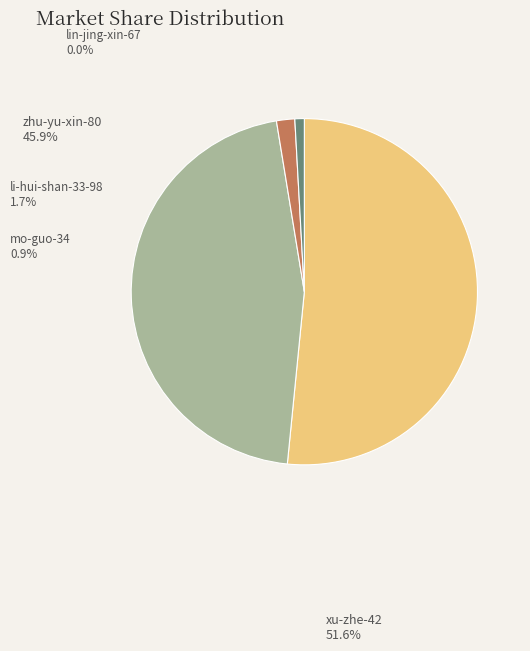

The mo-guo-34 slice represents 11% of the pie. True or false?

False